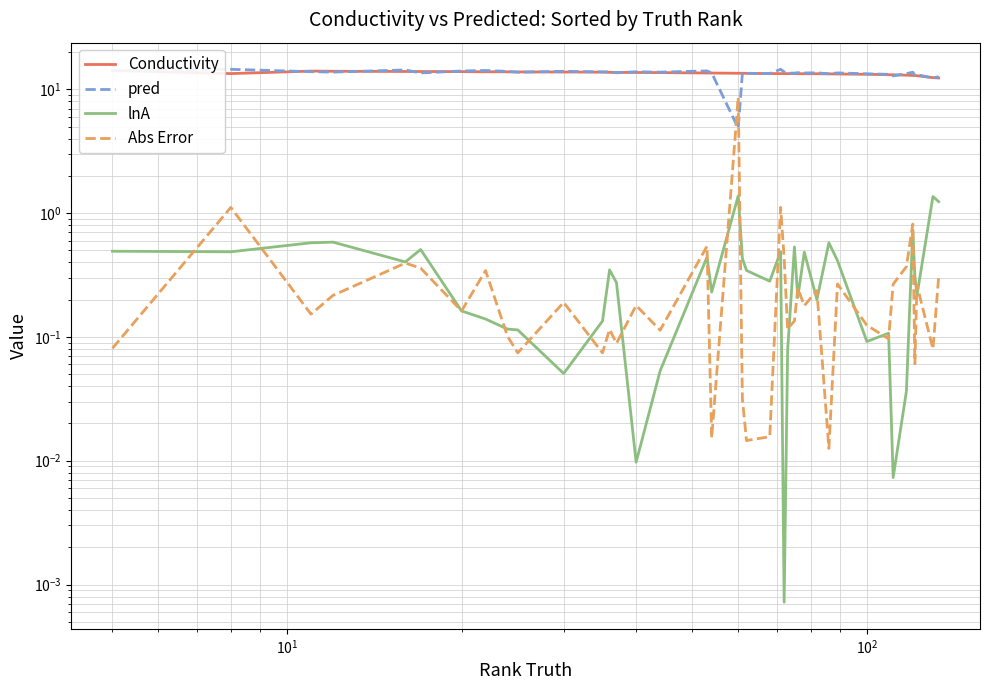

Is the value of Conductivity at 25 greater than the value of lnA at 23?

Yes